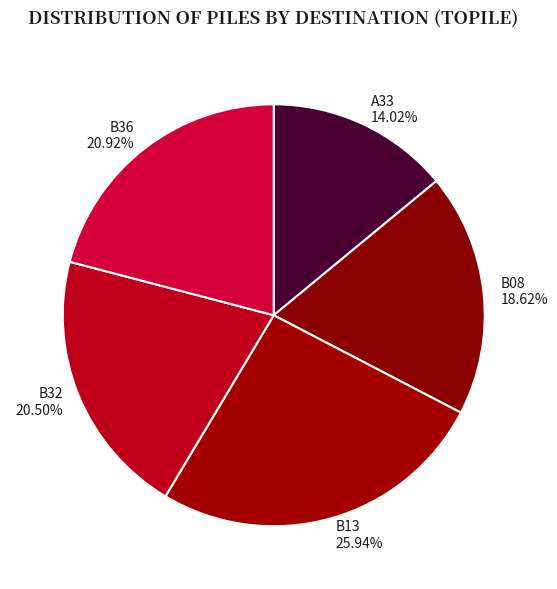

Between A33 14.02% and B08 18.62%, which is larger?

B08 18.62%